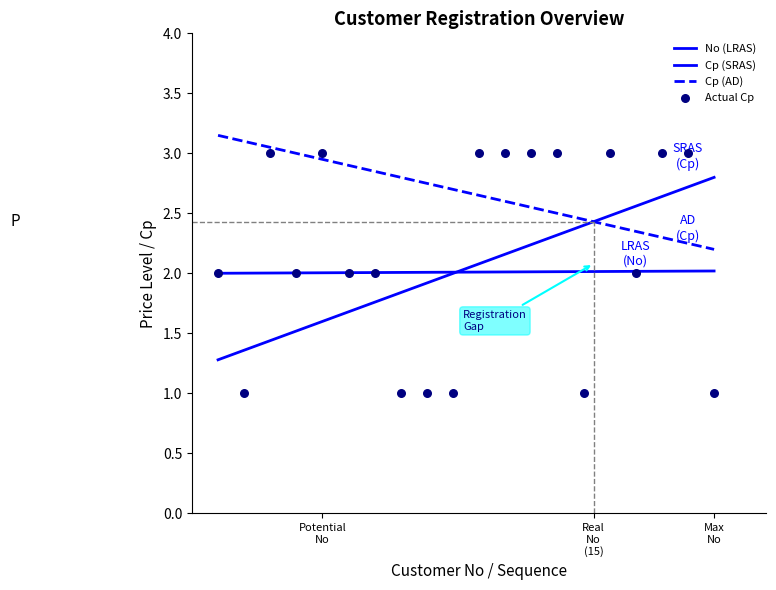

What is the change in value from 7 to 19?

+1